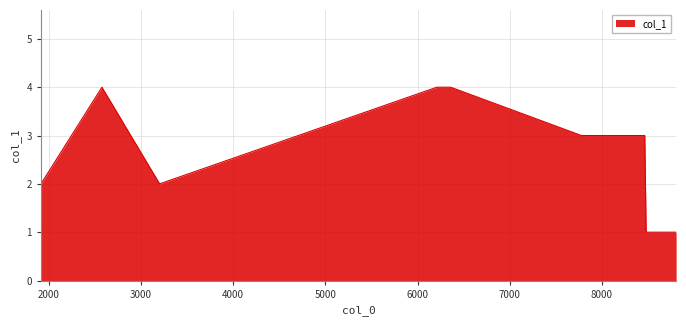

What is the difference between the maximum and minimum values?

3